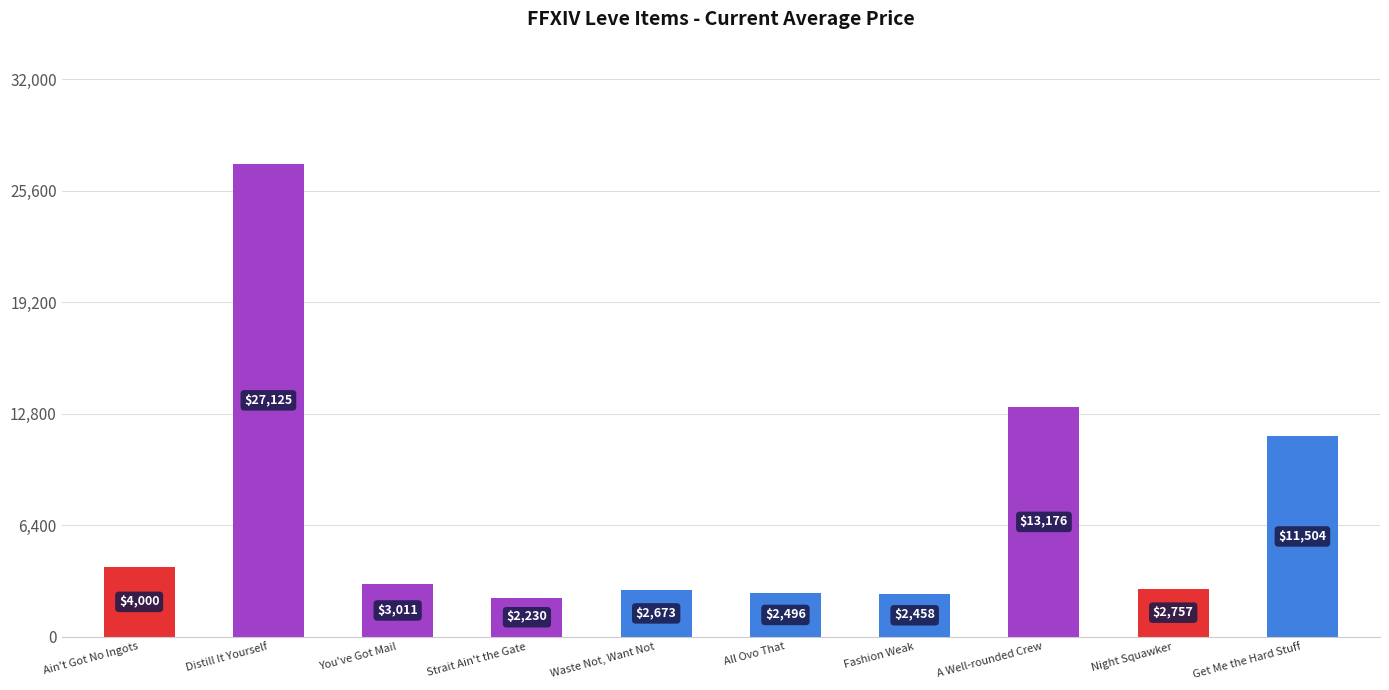

Is it true that the value at Night Squawker is 2757.0?

True